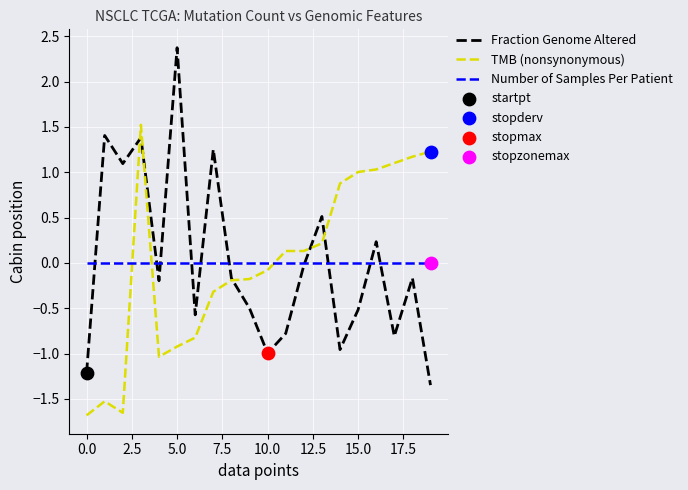

Rank the series by their maximum value, from highest to lowest.

Fraction Genome Altered, TMB (nonsynonymous), Number of Samples Per Patient